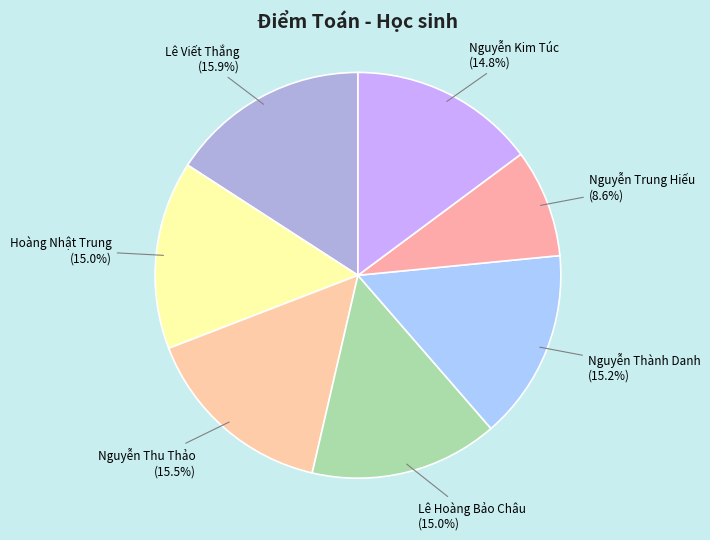

To the nearest percent, what percentage of the pie is Lê Hoàng Bảo Châu?

15%